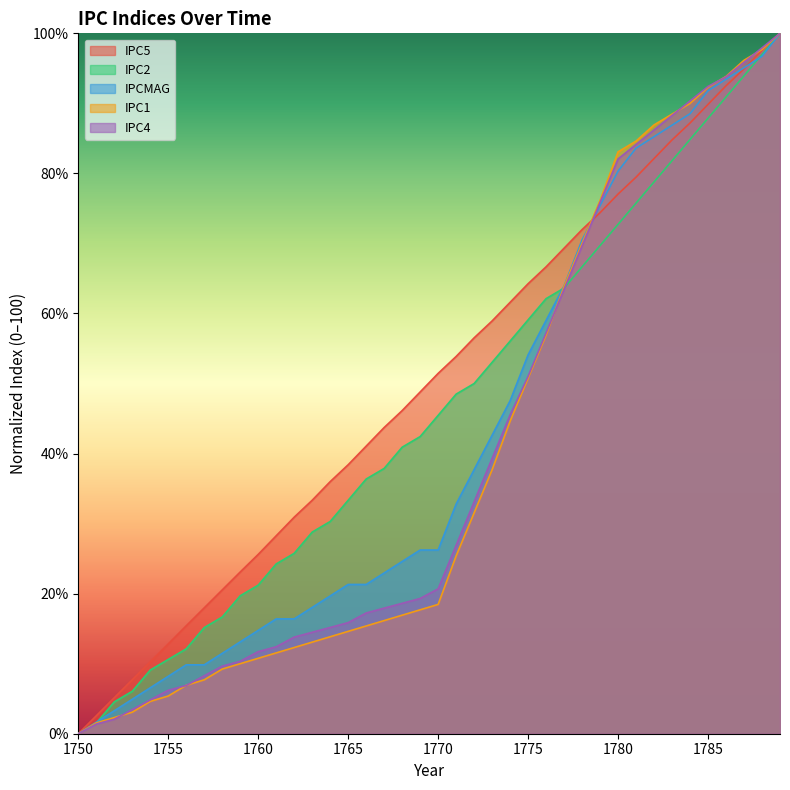

True or false: IPC1 has more than 2 interior local peaks.

False